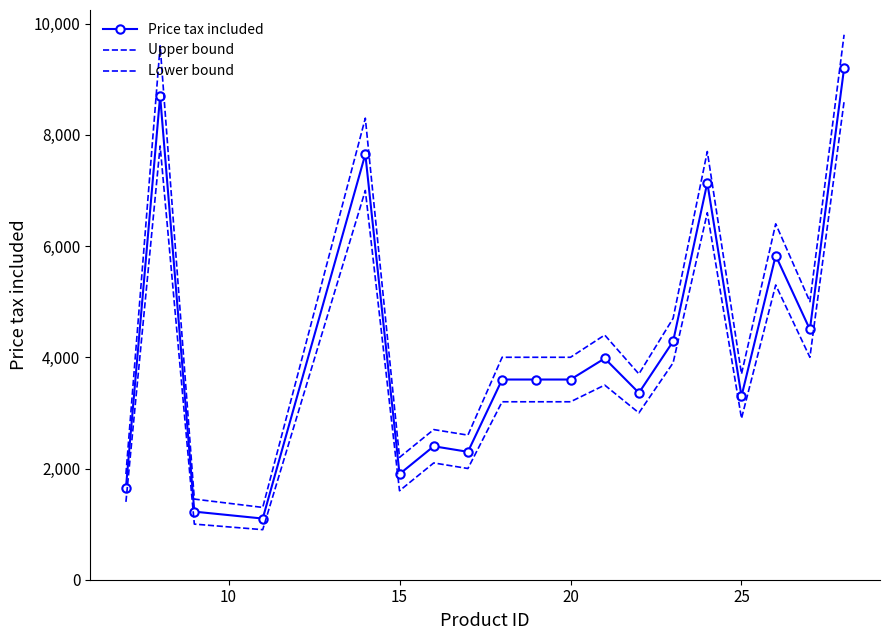

True or false: Price tax included and Lower bound cross at least once.

False